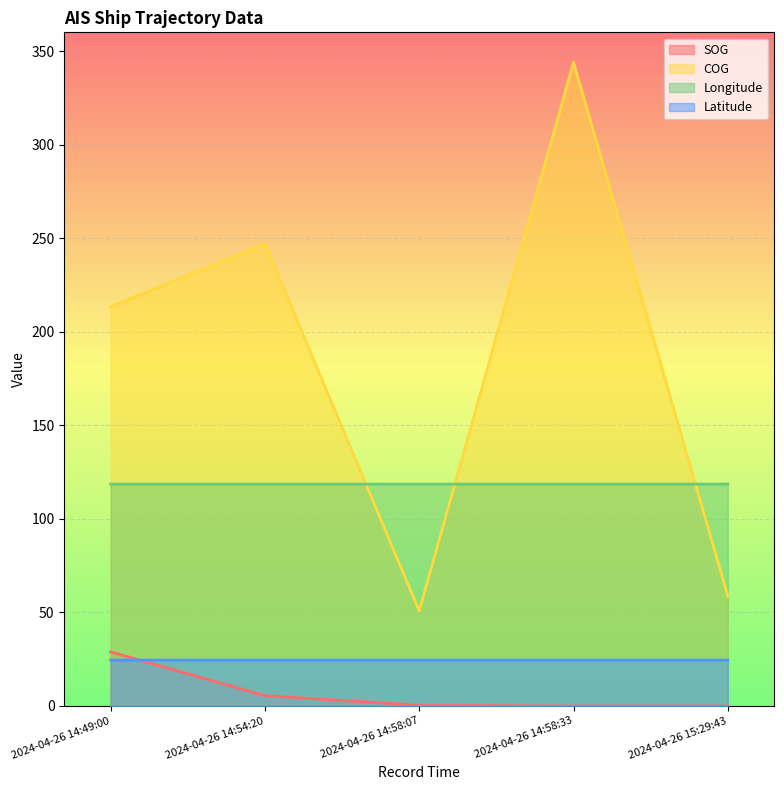

What is the total value across all series at 2024-04-26 14:58:33?

487.1